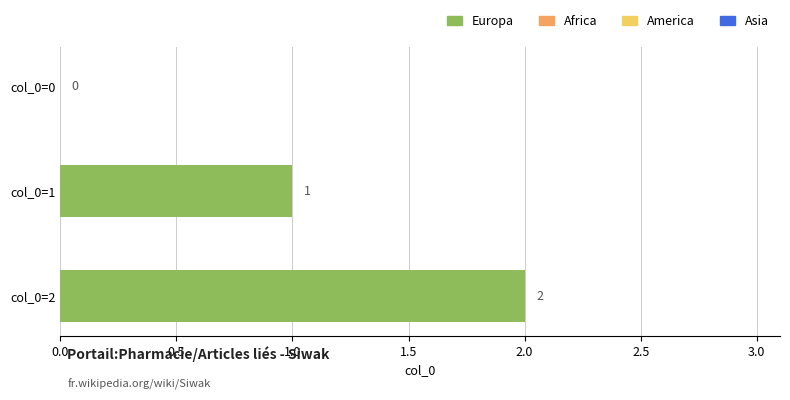

True or false: the data shows 2 at col_0=1.

False